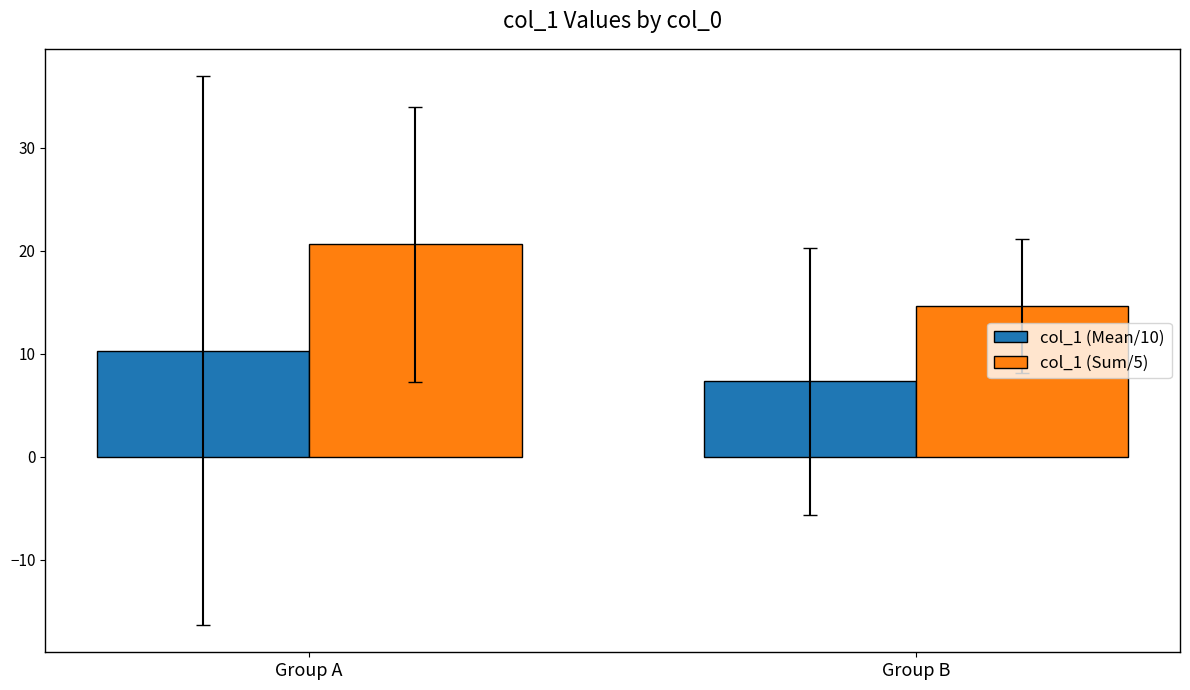

Rank the categories by col_1 (Sum/5) value from lowest to highest.

Group B, Group A